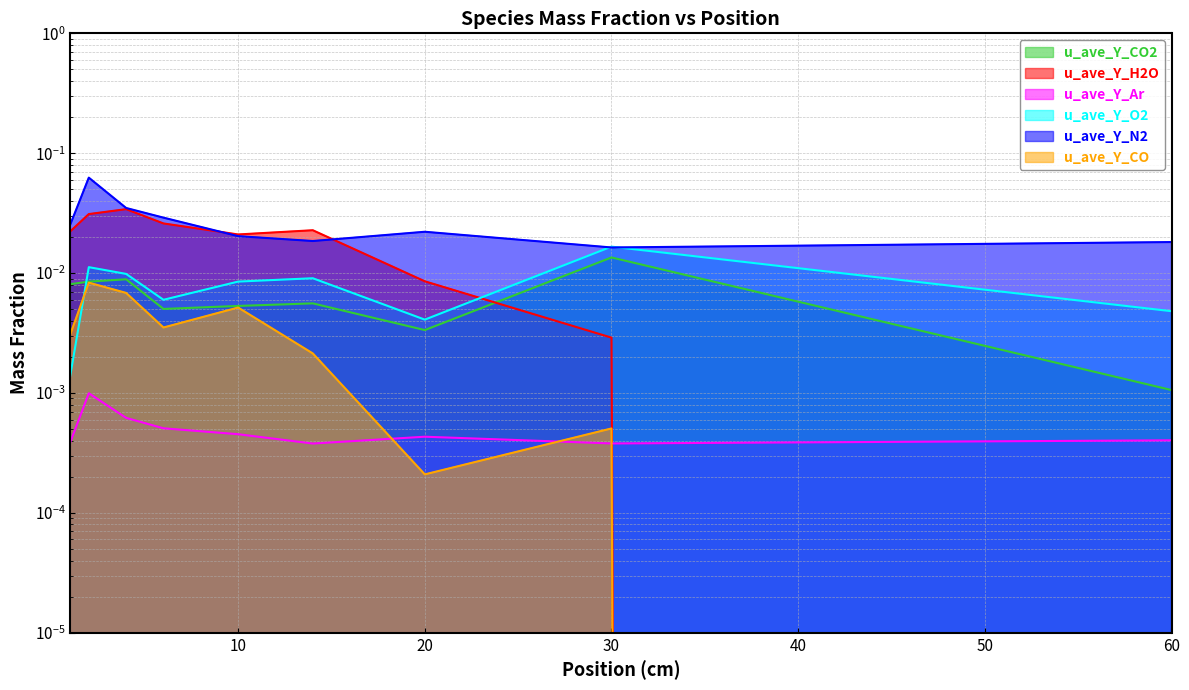

Count the u_ave_Y_N2 values in the range 0 to 1.

9